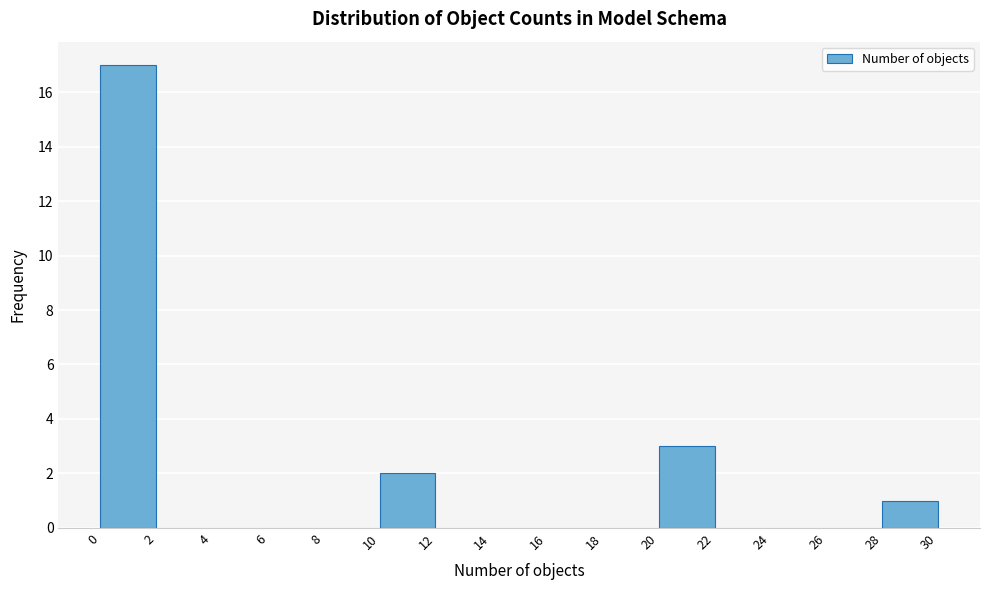

What is the height of the bar covering 10 to 12 on the x-axis? The values are not printed on the chart, so give them approximately, as read against the axis.

2